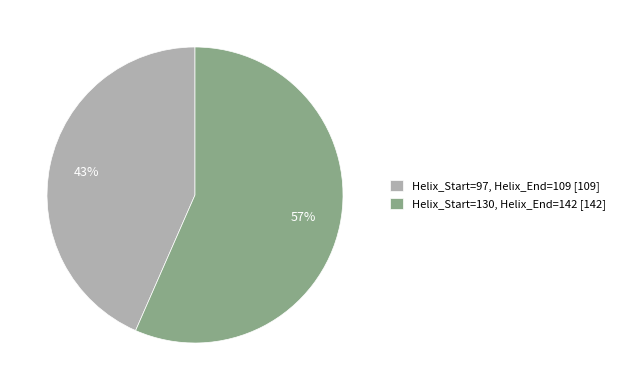

How many slices are in this pie chart?

2